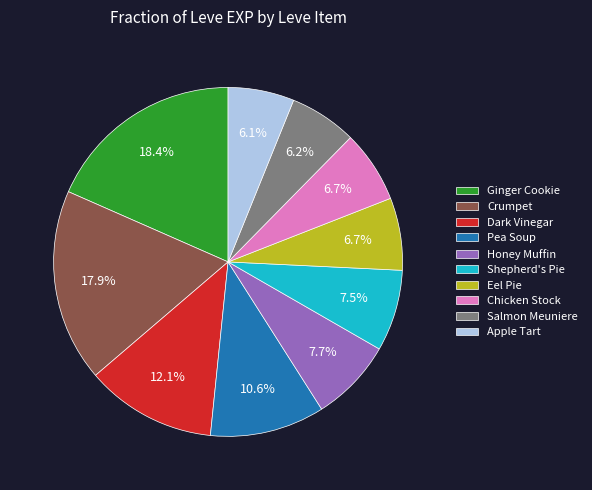

What is the ratio of the value at Dark Vinegar to the value at Apple Tart?

2.0